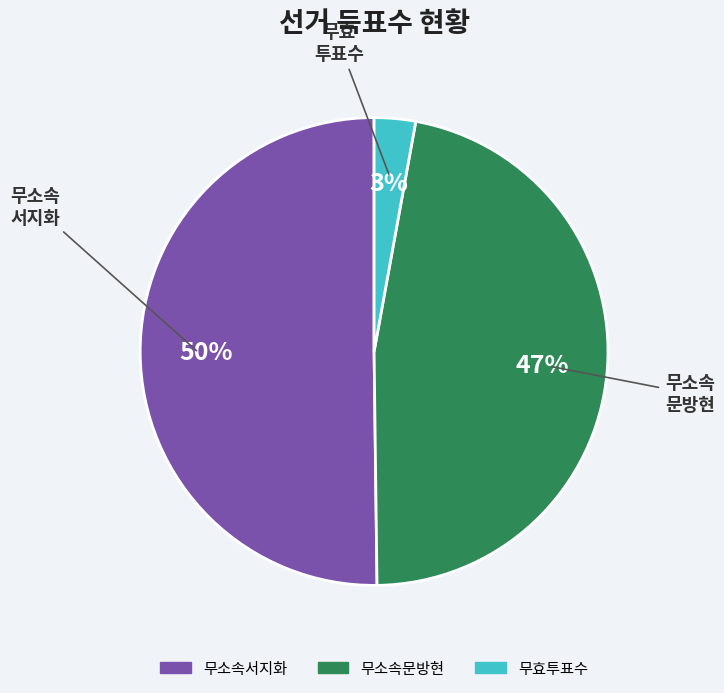

How many slices are in this pie chart?

3